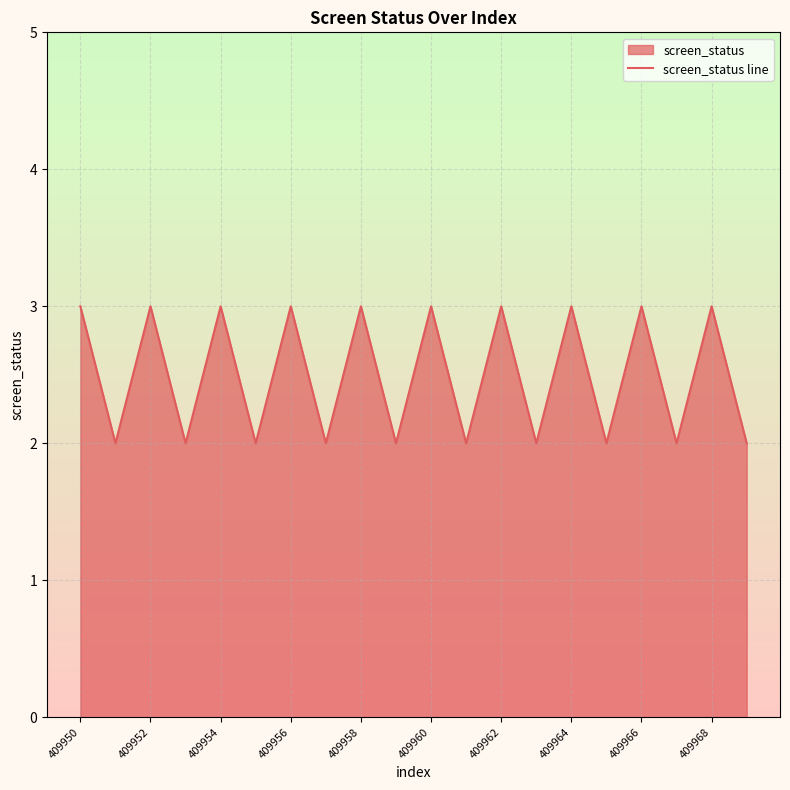

True or false: the data shows 1 at 409954.

False